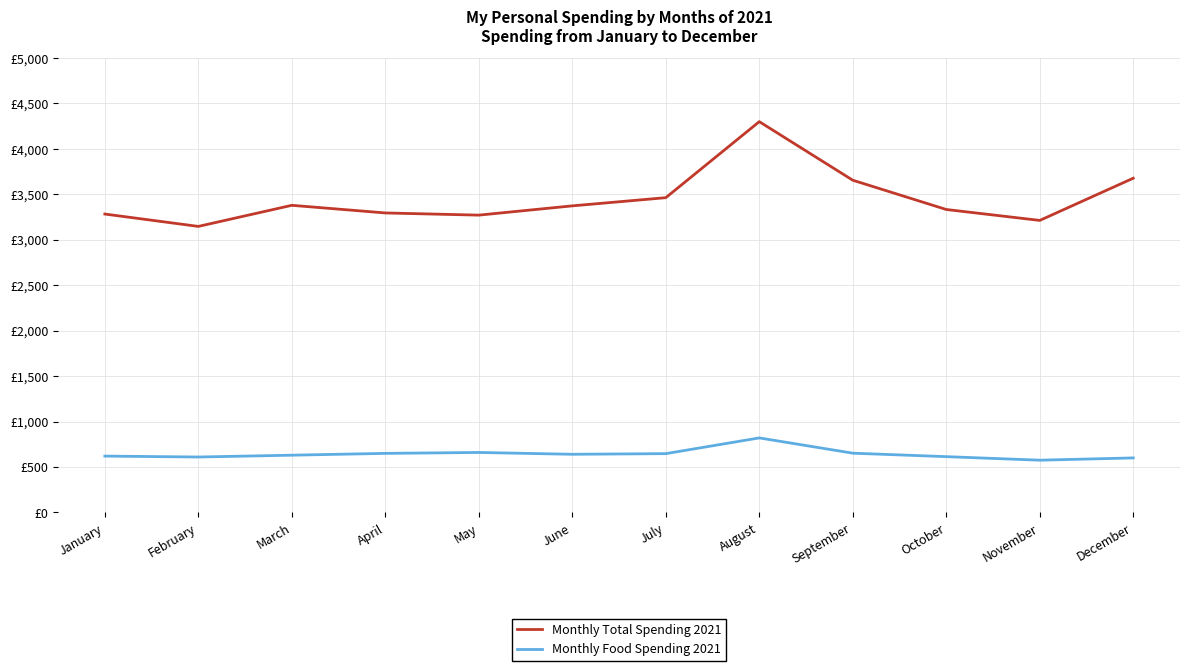

Does the chart display data point markers on the line(s)?

No